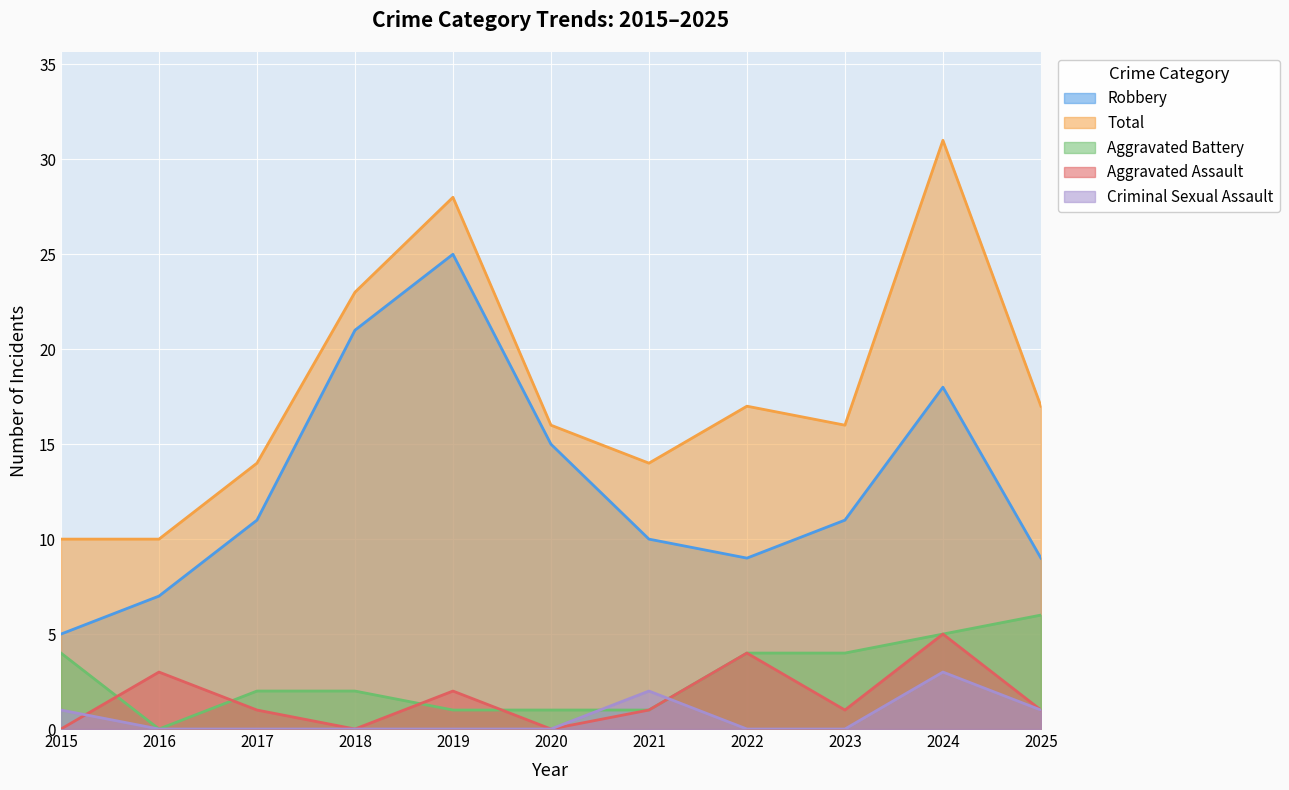

What are all the series names shown in the legend?

Robbery, Total, Aggravated Battery, Aggravated Assault, Criminal Sexual Assault